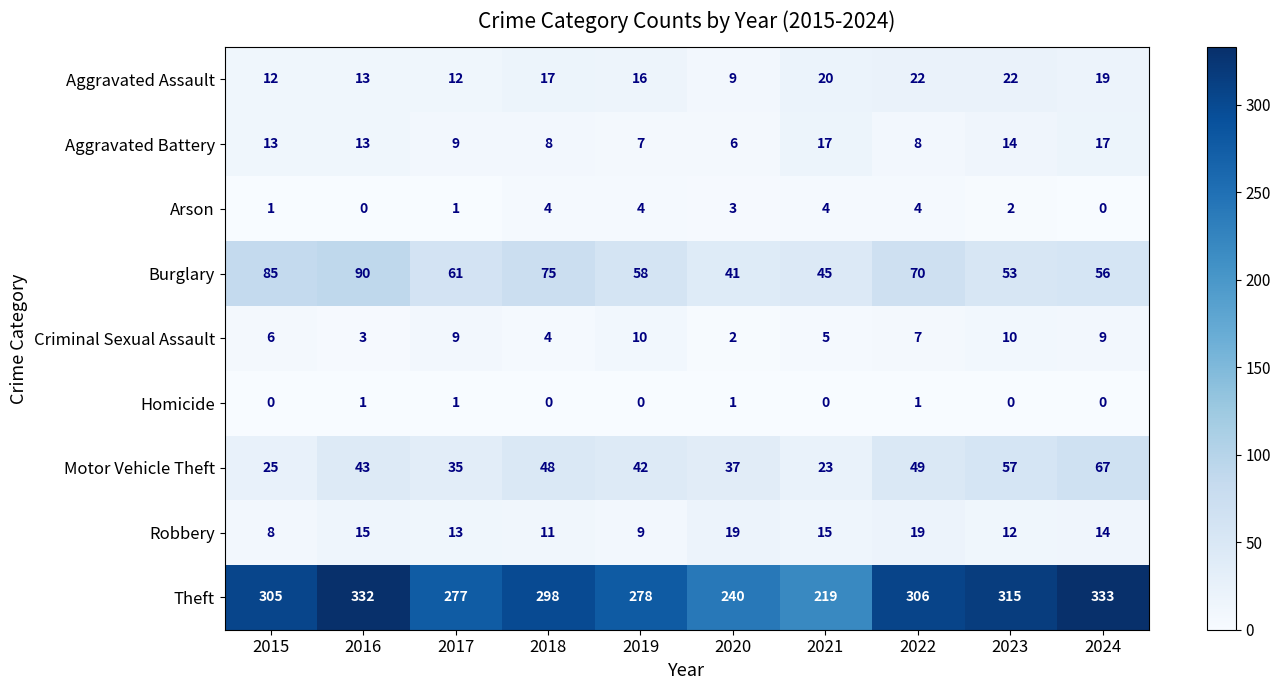

What is the spread (max minus min) of values at 2022?

305